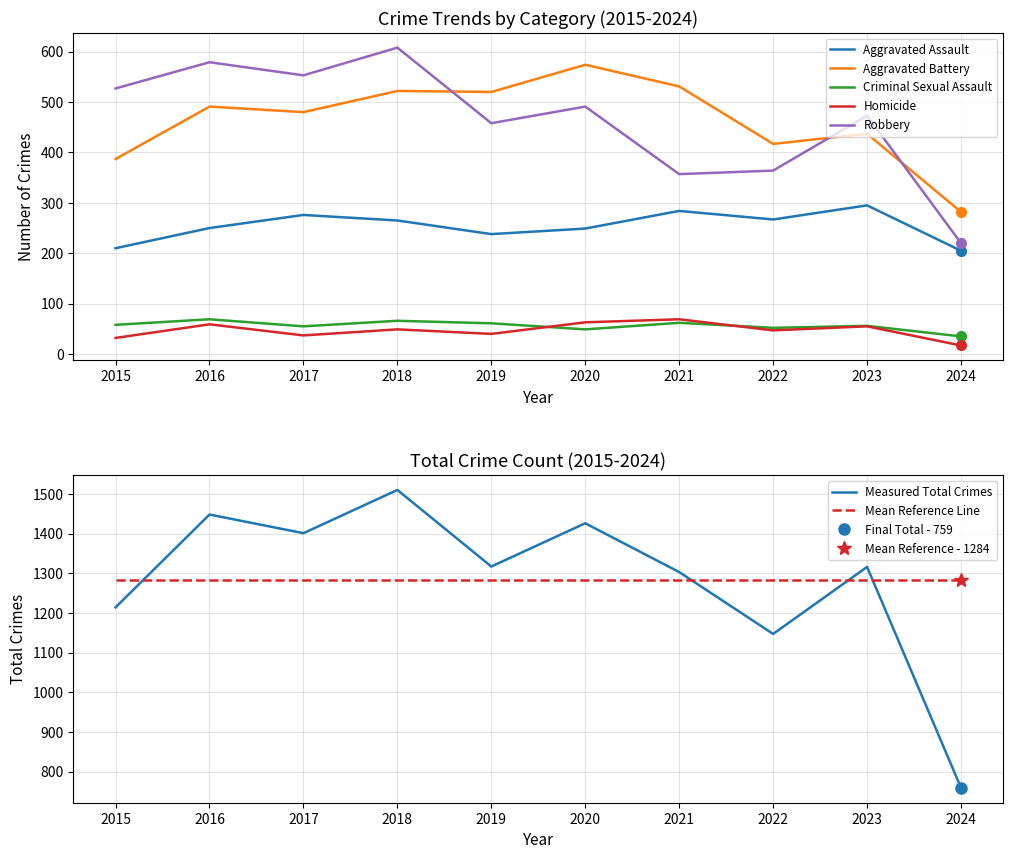

Rank the categories by Robbery value from highest to lowest.

2018, 2016, 2017, 2015, 2020, 2023, 2019, 2022, 2021, 2024